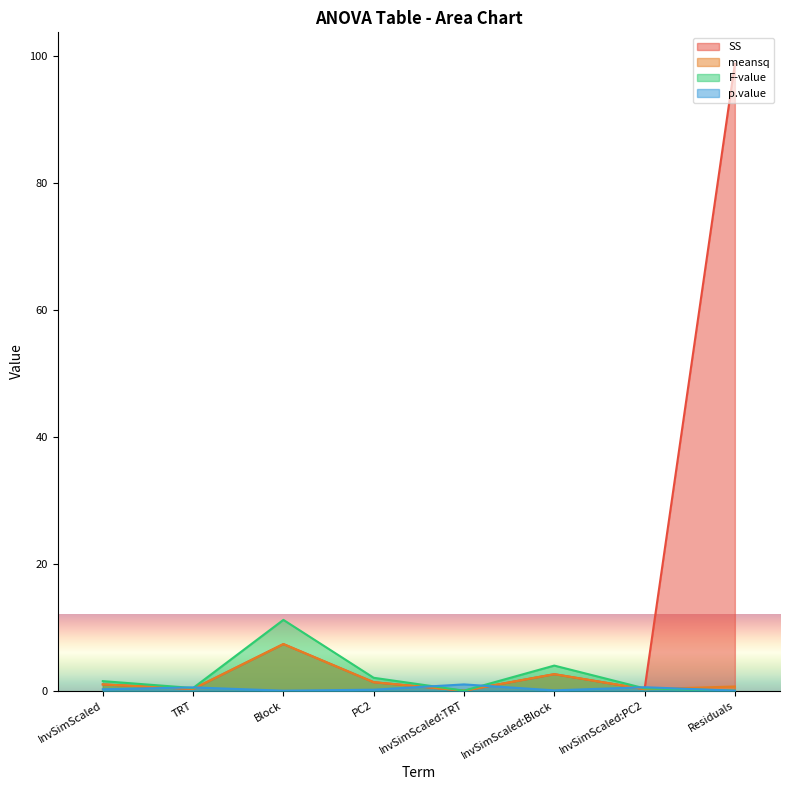

Rank the series by their maximum value, from highest to lowest.

SS, F-value, meansq, p.value